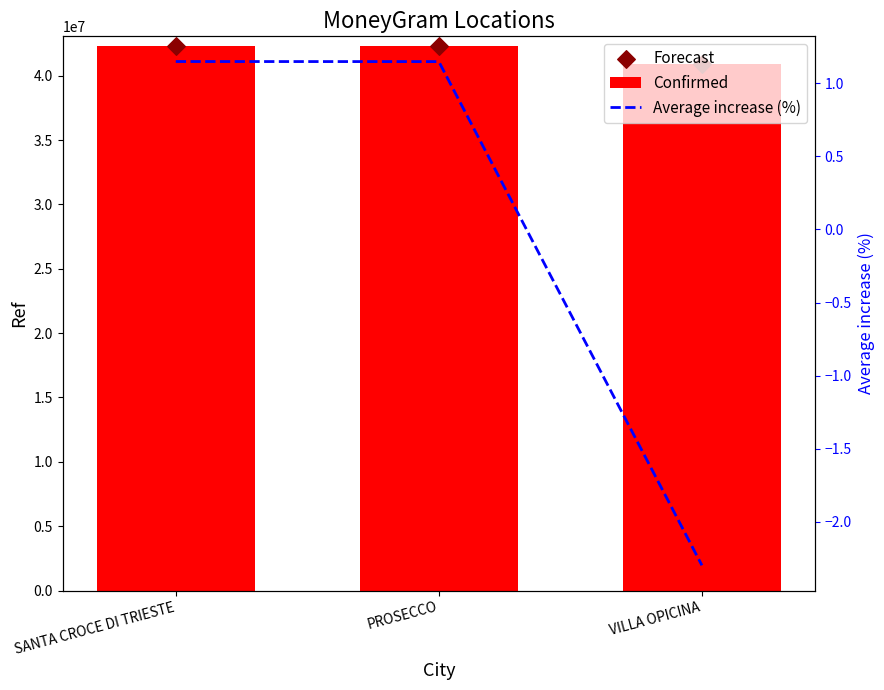

Which series contains the highest Y value?

Confirmed